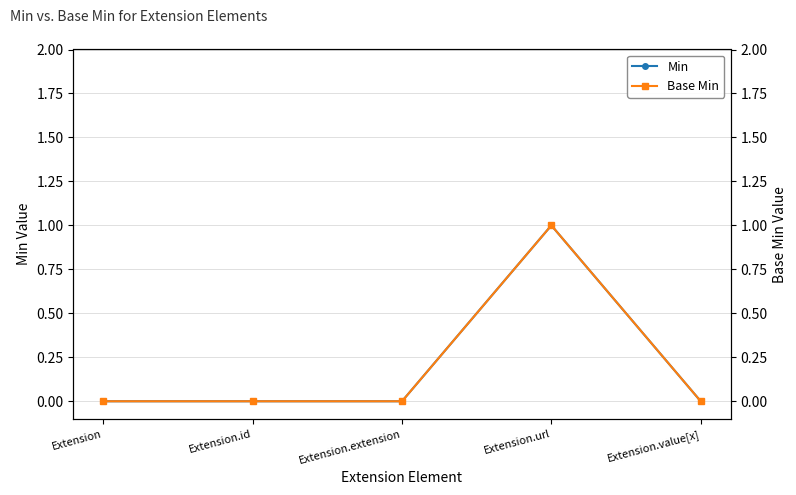

Reading left to right, what are all the values shown in this chart?

Min: 0	0	0	1	0
Base Min: 0	0	0	1	0